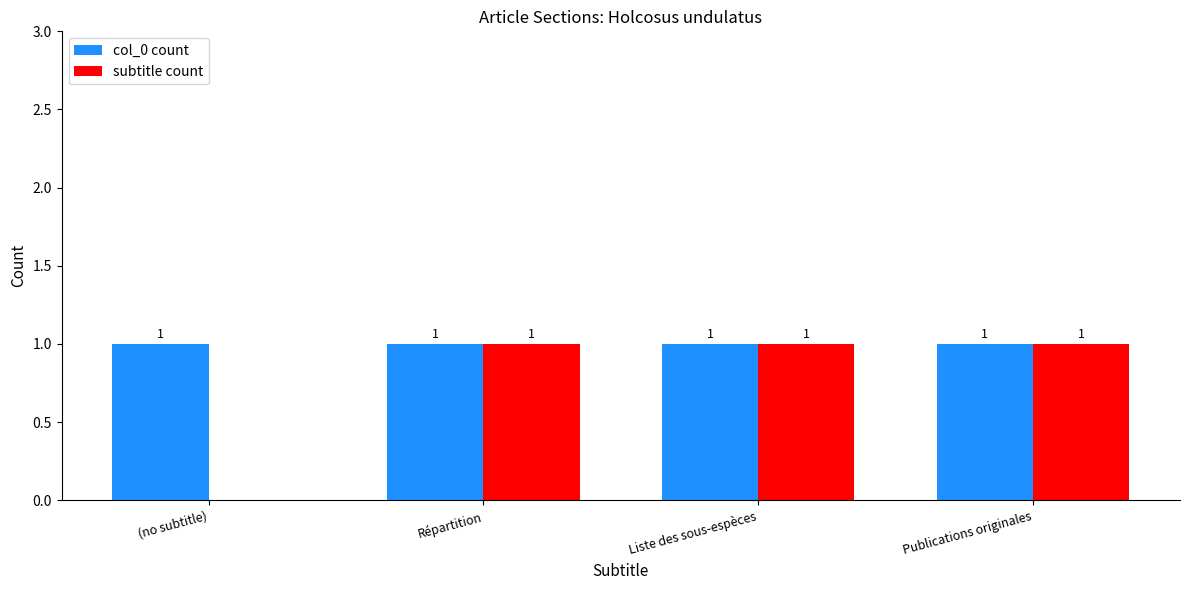

Reading left to right, transcribe all the data shown in this chart.

col_0 count: 1	1	1	1
subtitle count: 0	1	1	1